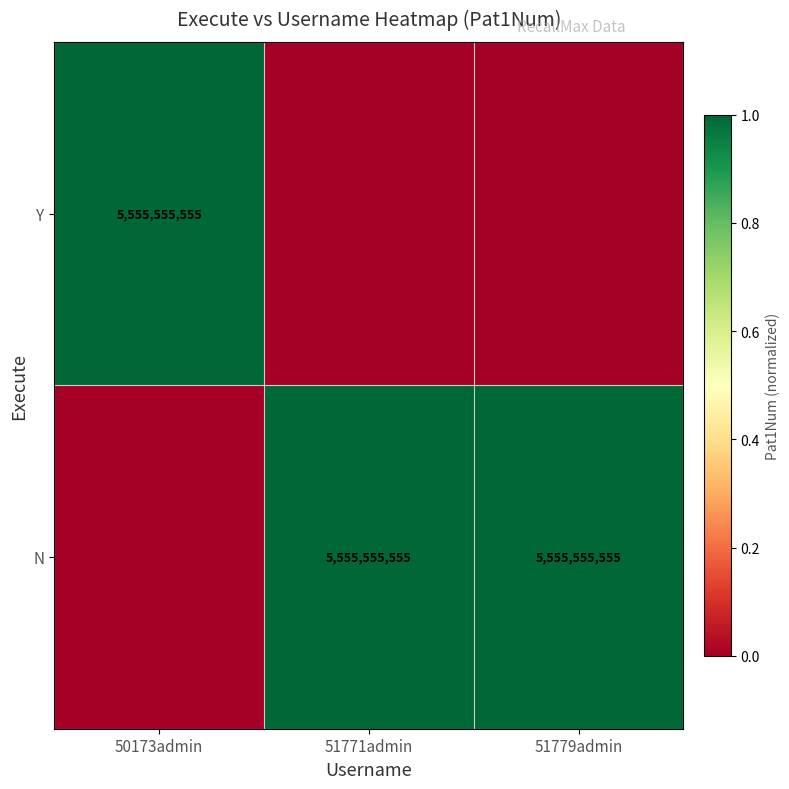

What is the maximum value shown in the chart?

1